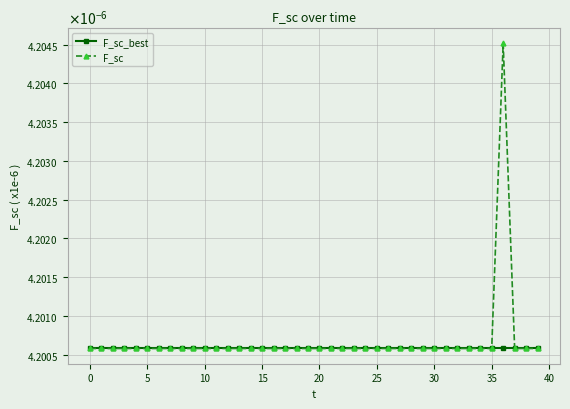

Does the chart have visible grid lines?

Yes